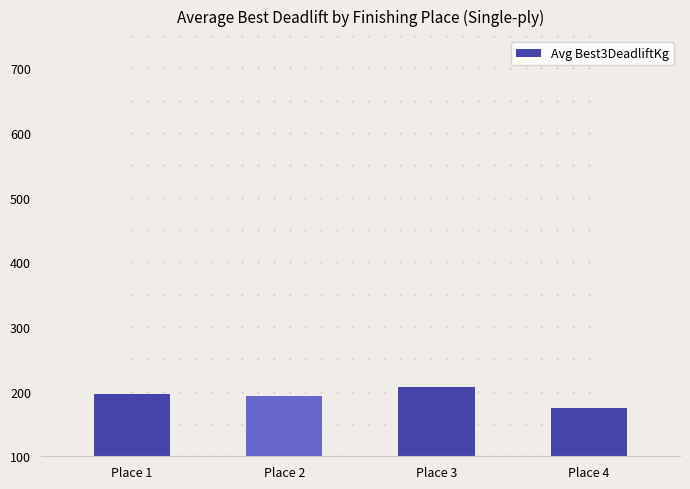

Which has a higher value, Place 3 or Place 4?

Place 3